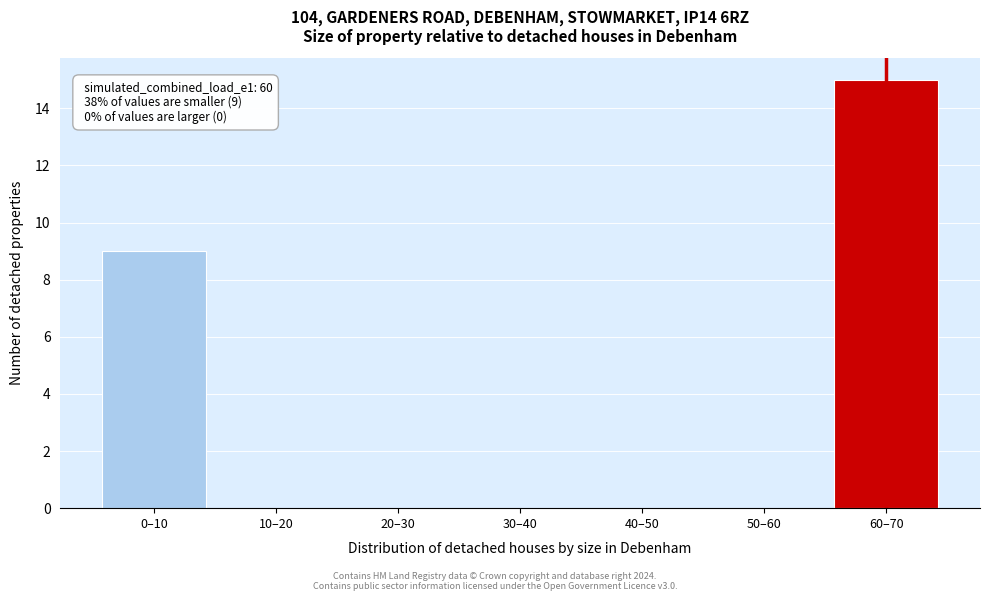

Reading left to right, what are all the values shown in this chart?

0–10=9	10–20=0	20–30=0	30–40=0	40–50=0	50–60=0	60–70=15